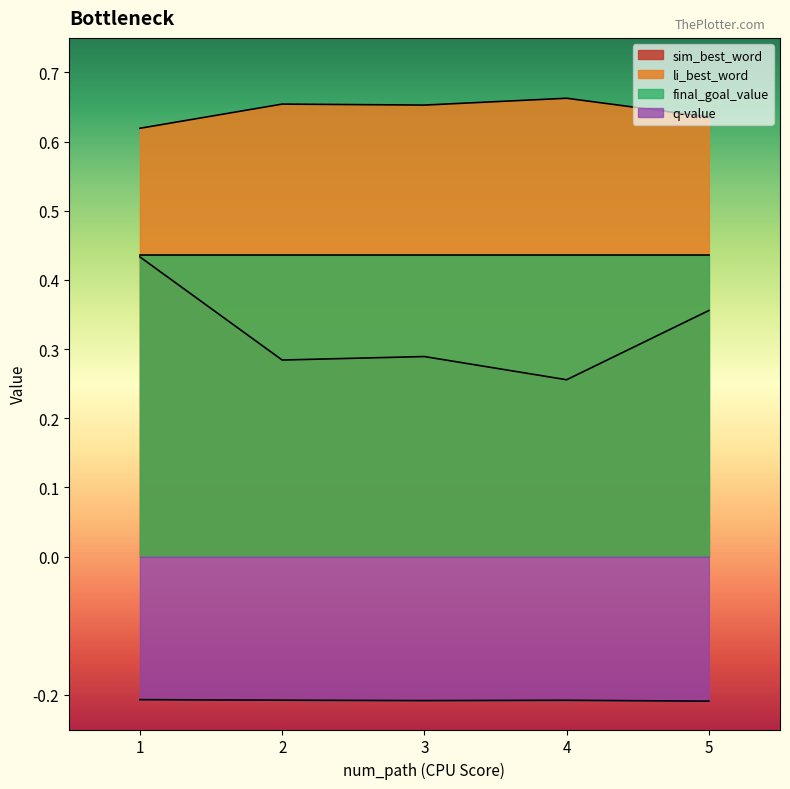

List the labels in order of q_value value, largest first.

1, 2, 4, 3, 5